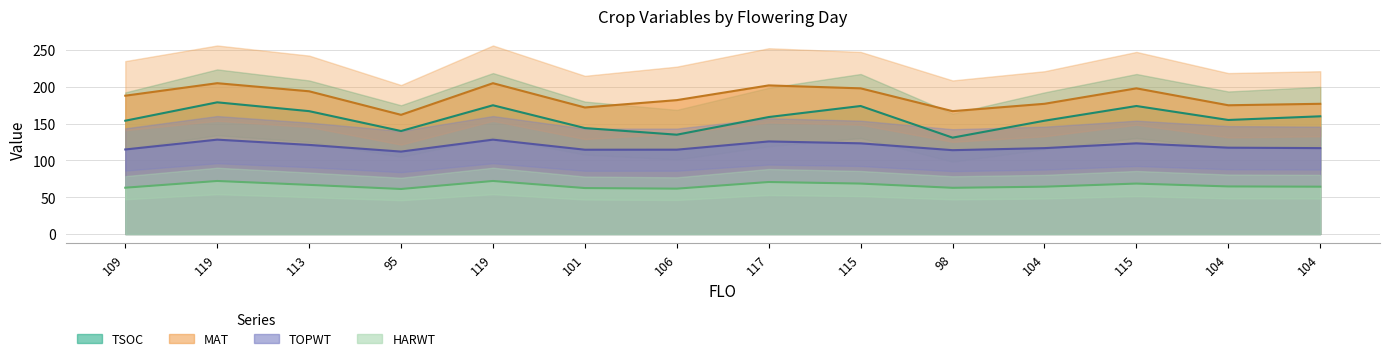

True or false: MAT and HARWT cross at least once.

False